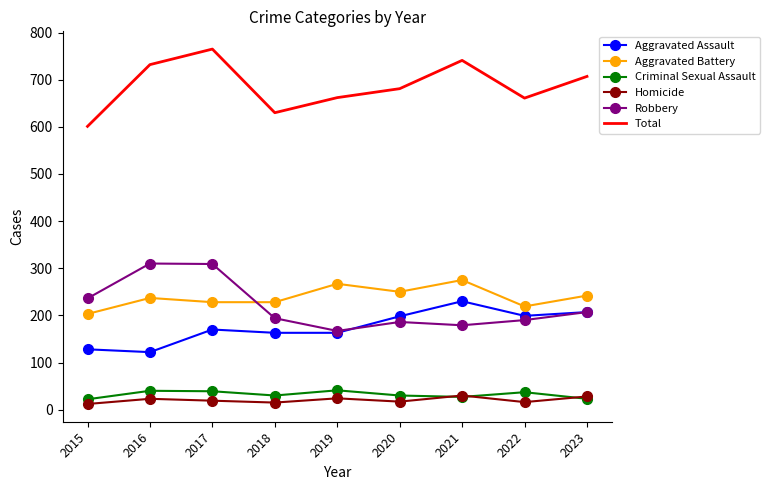

Which series has the largest total across all categories?

Total